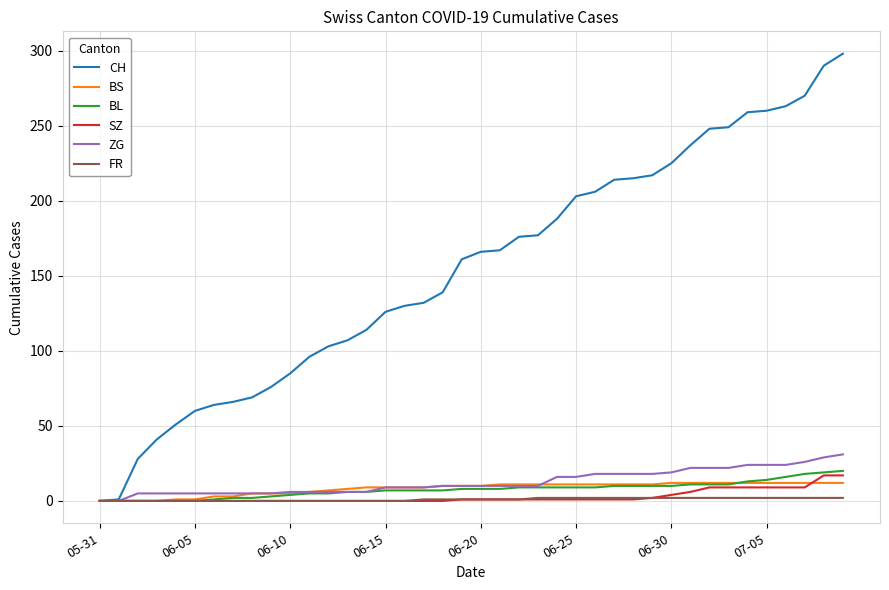

What is the difference between the maximum and second lowest values in the ZG series?

31